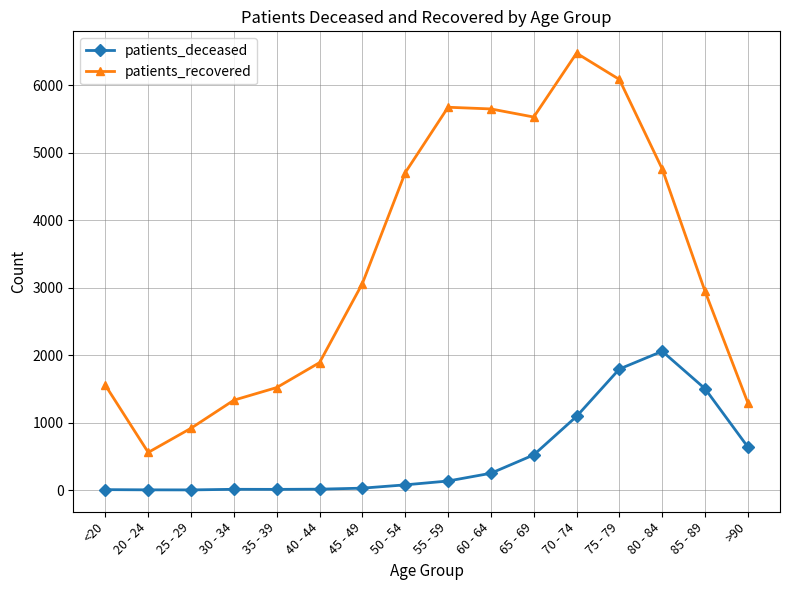

At which category is the sum across all series the highest?

75 - 79